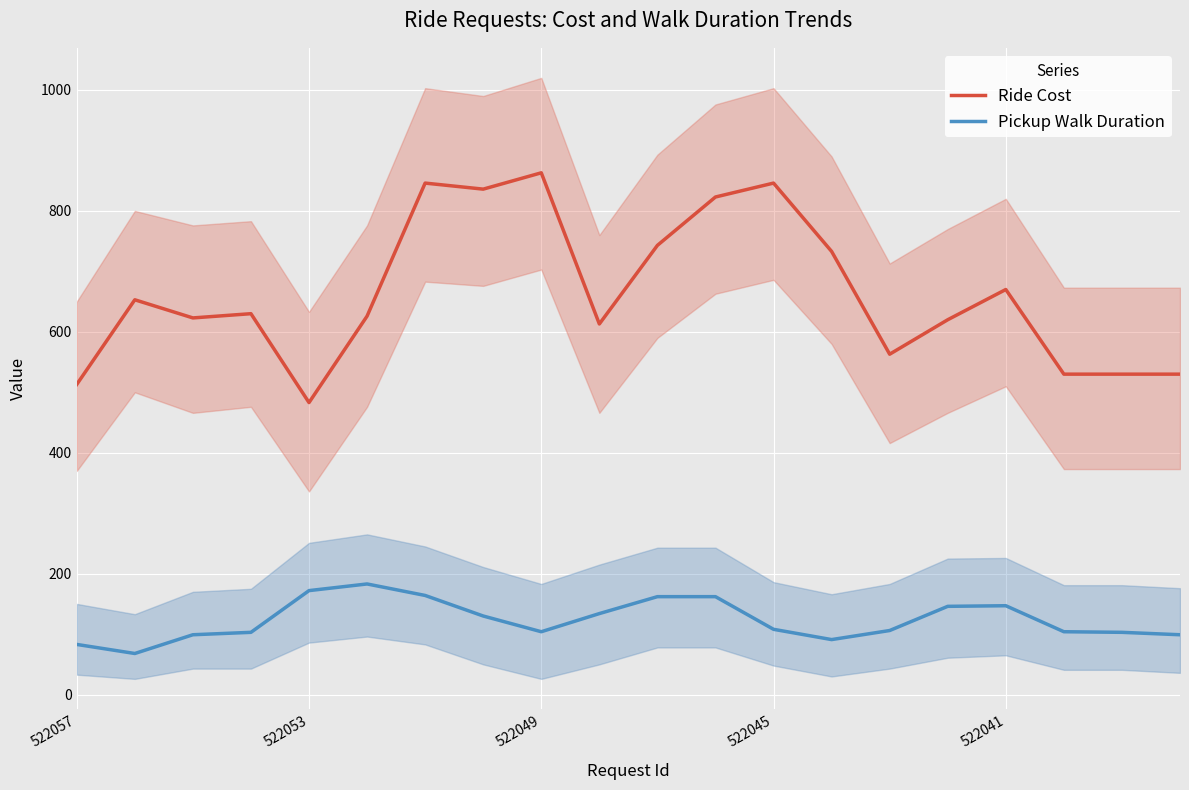

True or false: Ride Cost and Pickup Walk Duration intersect in this chart.

False